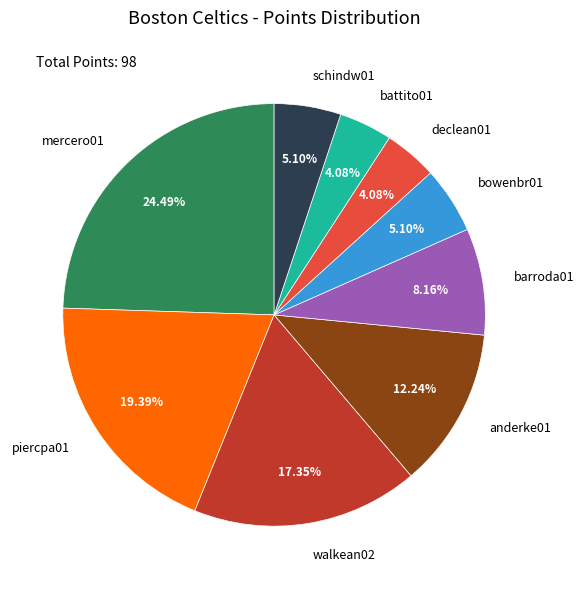

Between bowenbr01 and mercero01, which is larger?

mercero01